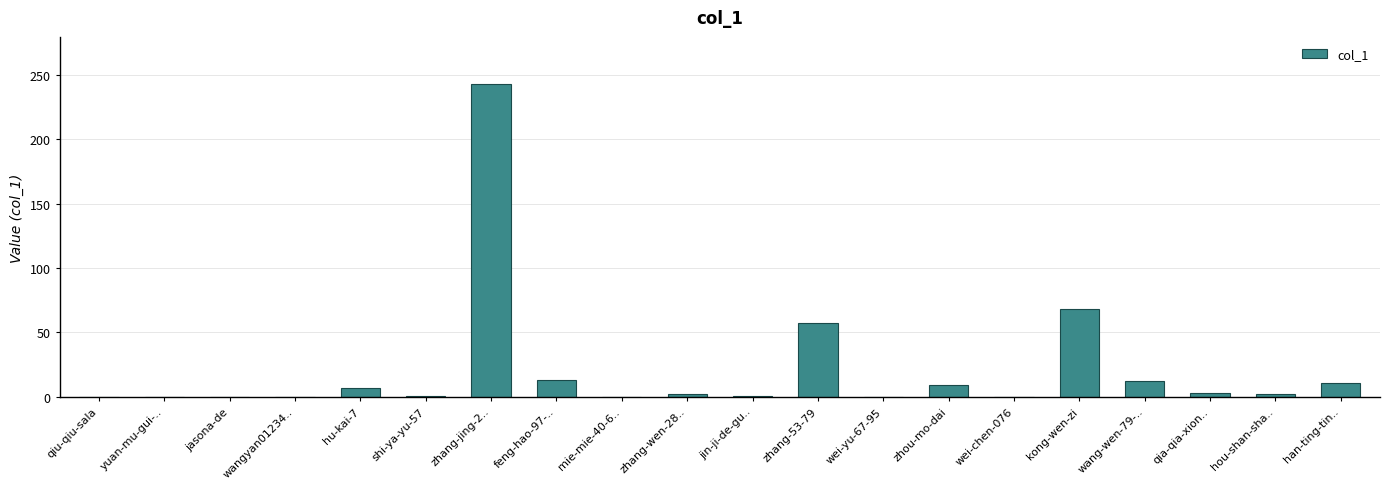

What is the change in value from zhou-mo-dai to wang-wen-79-..?

+3